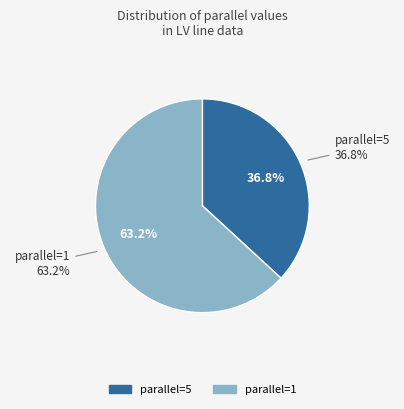

How many segments does this pie chart have?

2